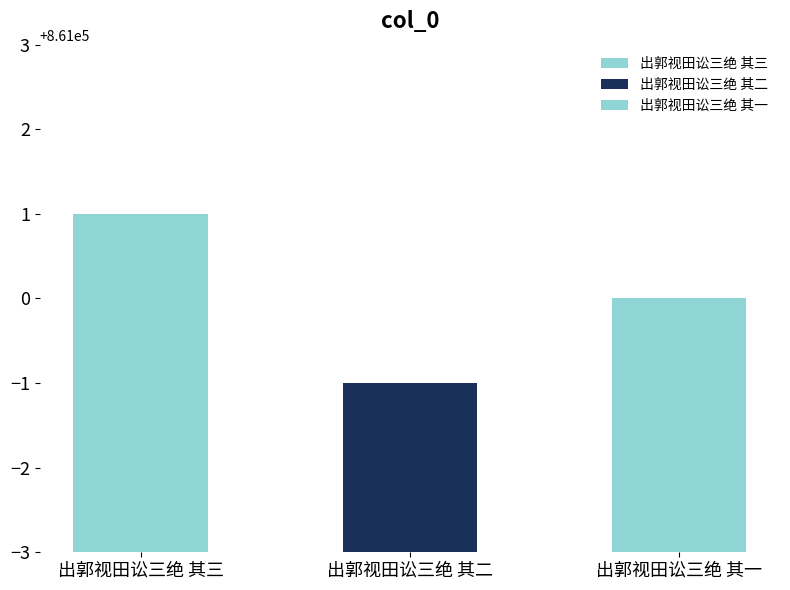

Which has a higher value, 出郭视田讼三绝 其三 or 出郭视田讼三绝 其一?

出郭视田讼三绝 其三